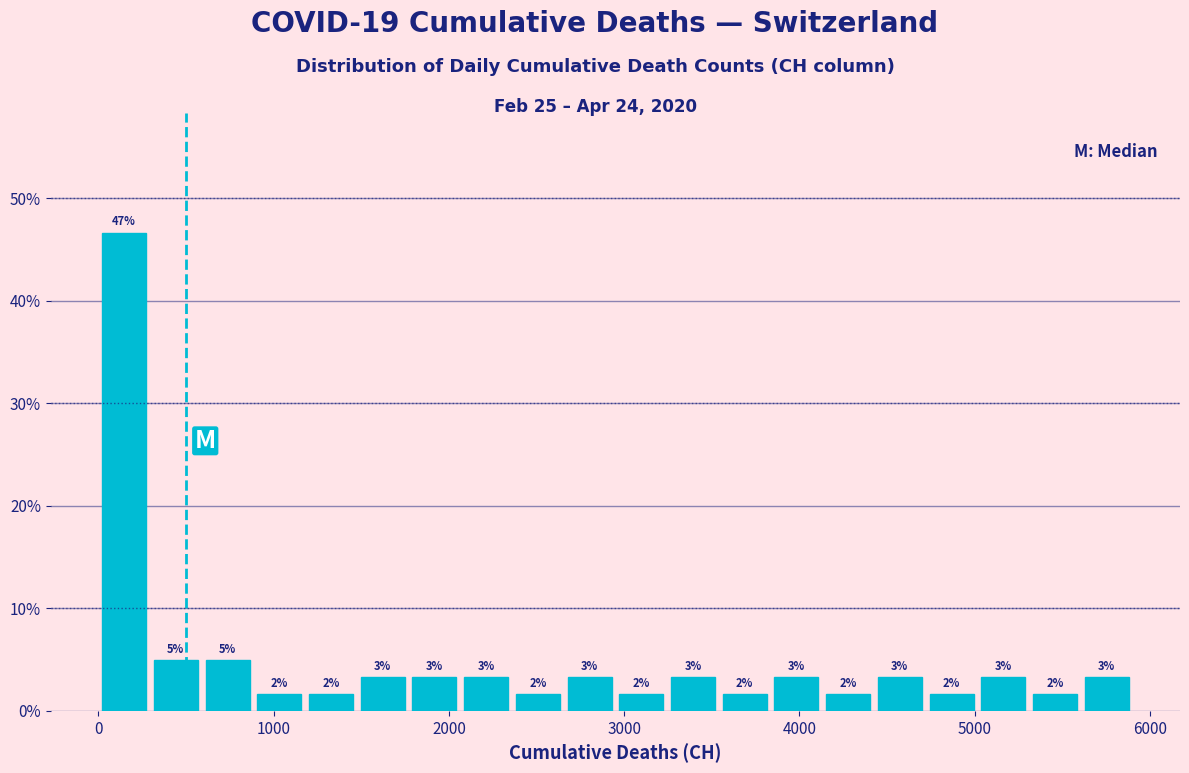

Read against the x-axis, roughly where is the centre of the tallest bar?

100